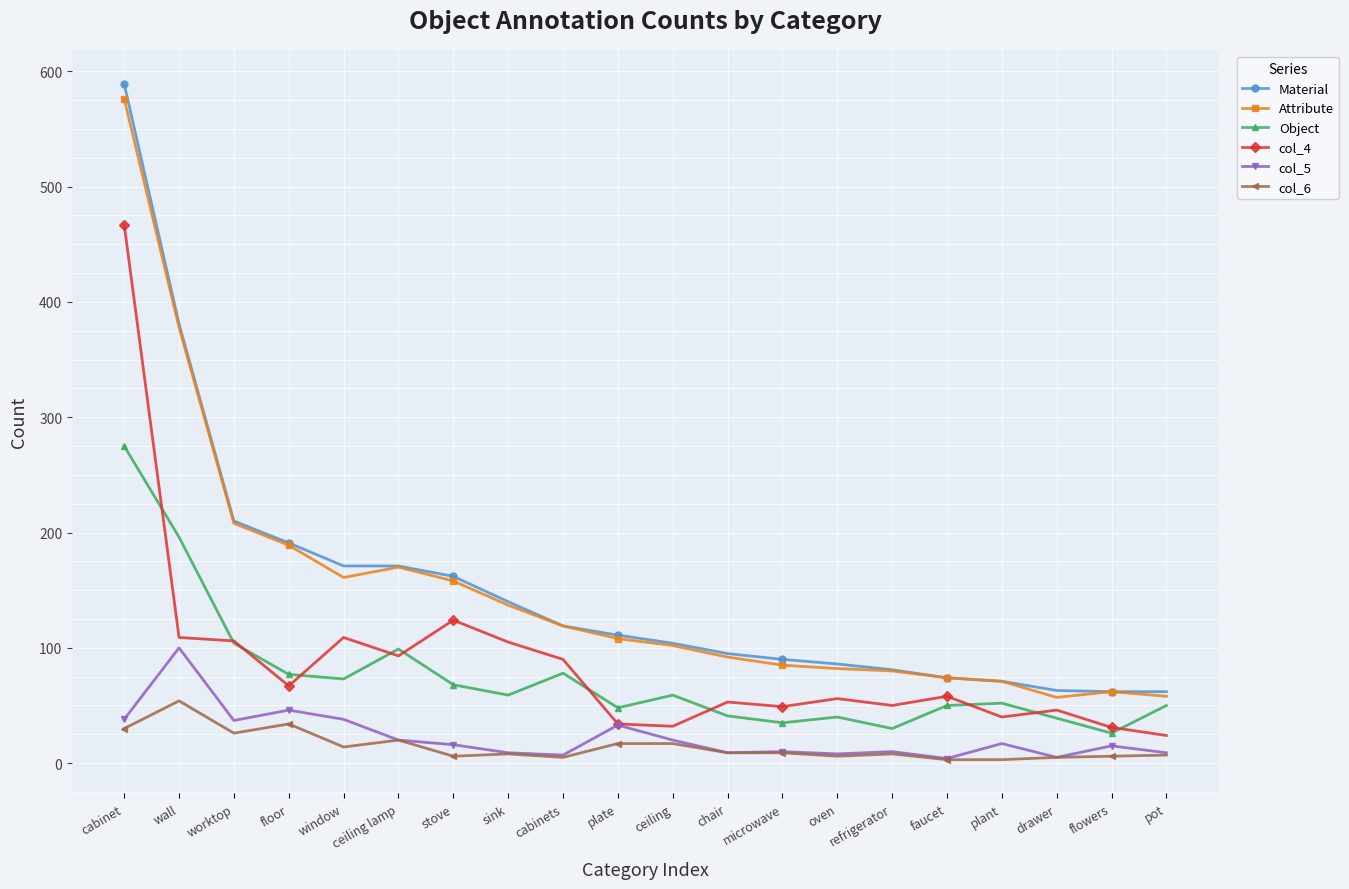

What is the average value of the col_5 series?

23